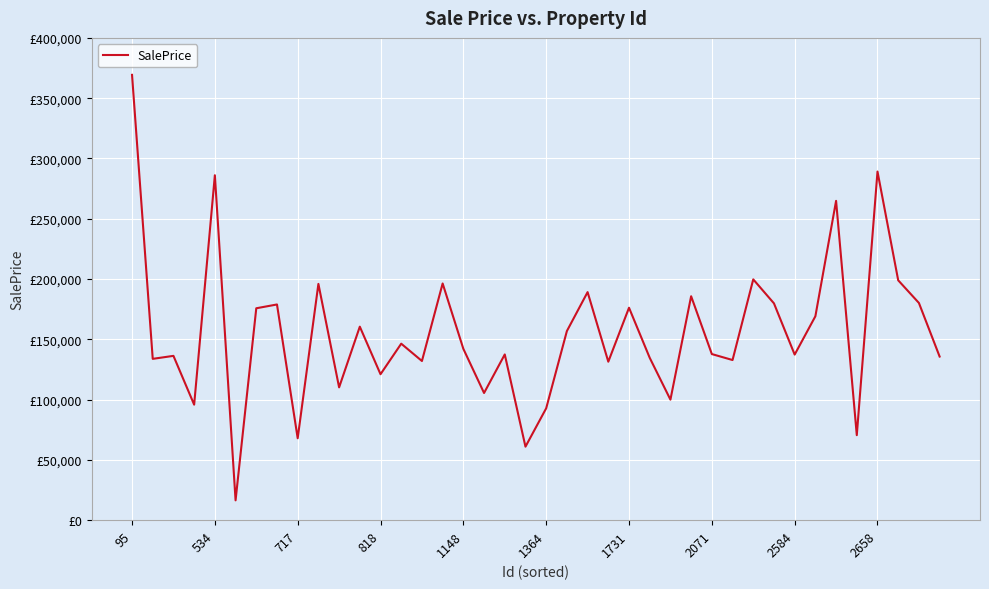

Is this an area chart (filled region under the line)?

No